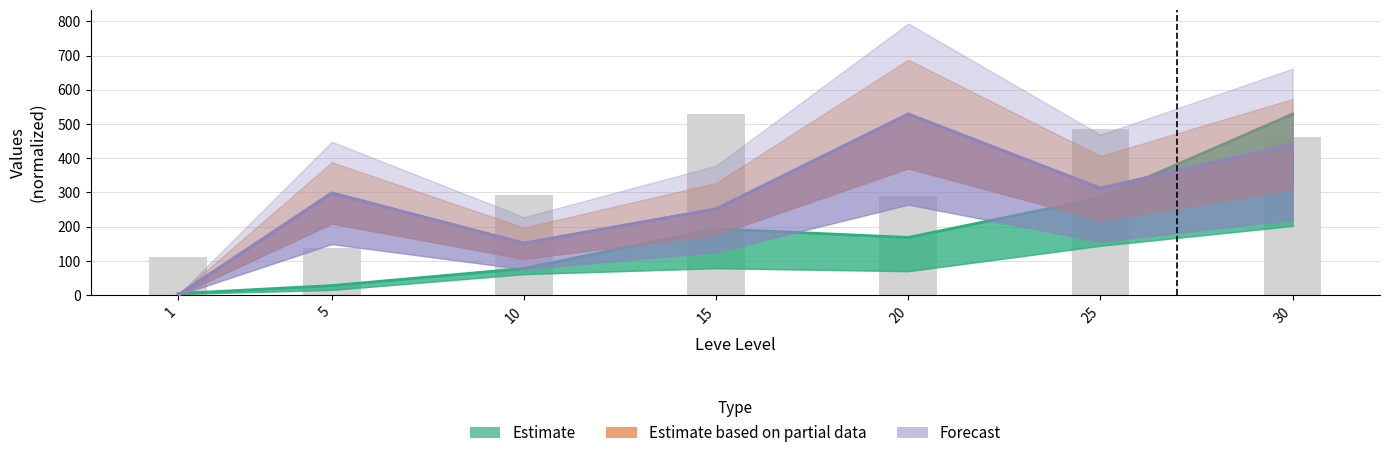

At which label does Estimate first exceed 168?

15